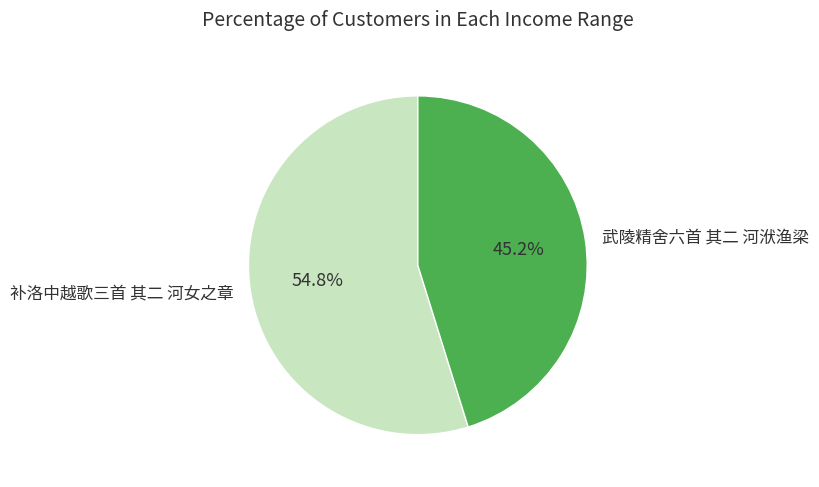

Rank the categories by value from highest to lowest.

补洛中越歌三首 其二 河女之章, 武陵精舍六首 其二 河洑渔梁